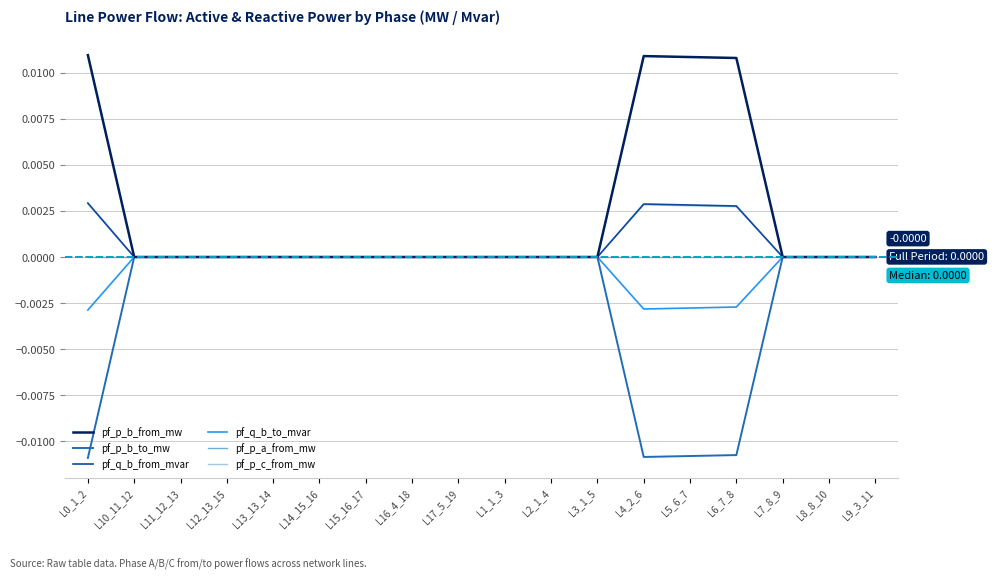

Which series has the largest total across all categories?

pf_p_b_from_mw